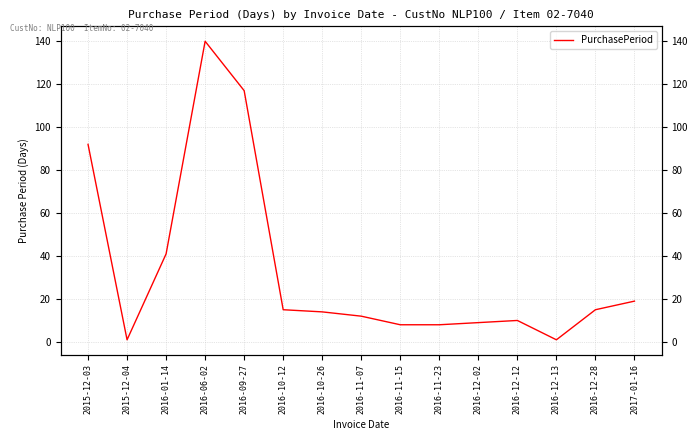

What is the value of the 11th point from the left?

9